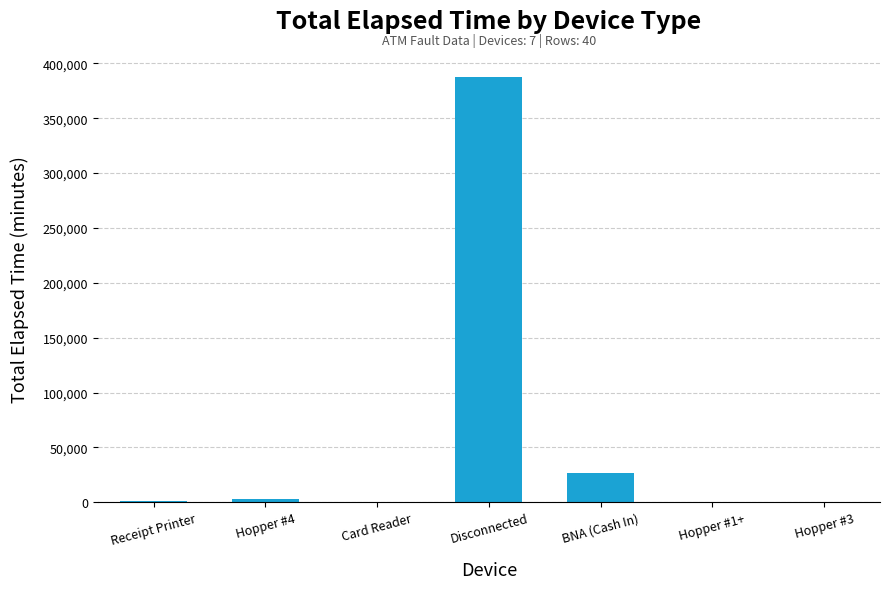

What is the greatest value displayed?

387519